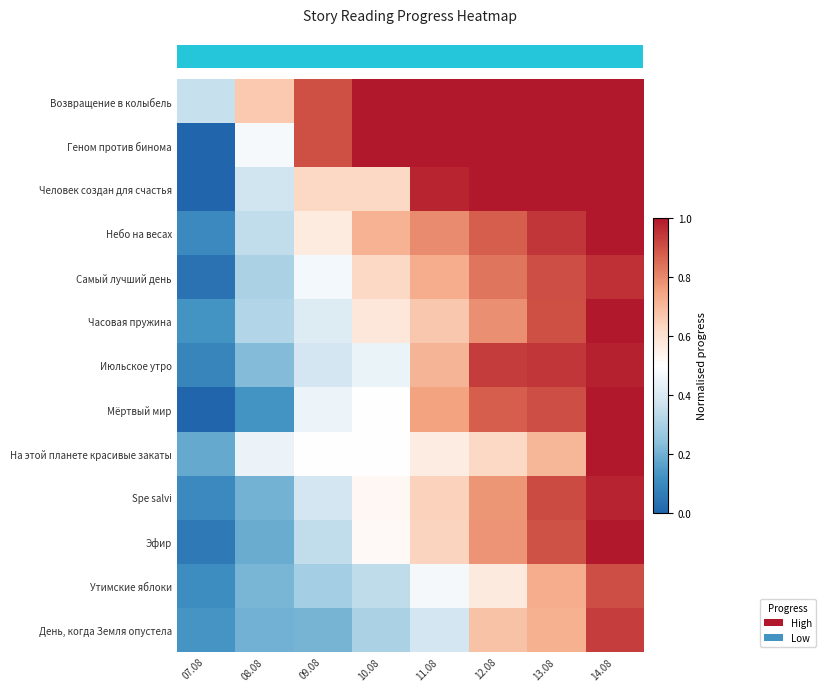

Which category has the highest value across all series?

10.08